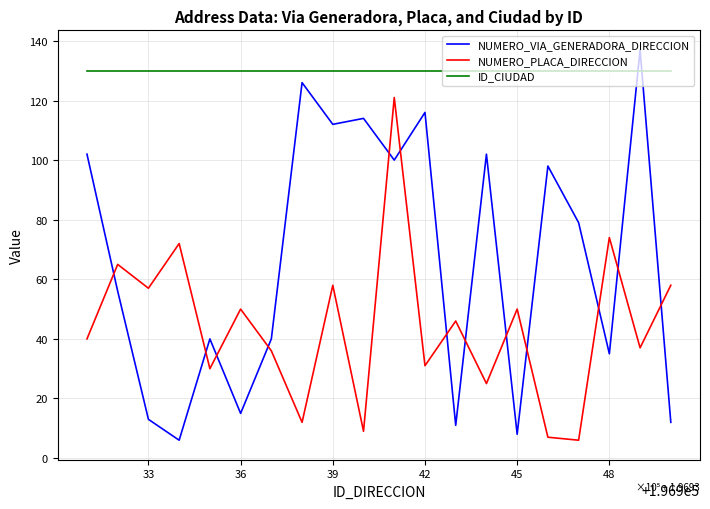

What is the difference between the maximum and minimum values in the NUMERO_PLACA_DIRECCION series?

115